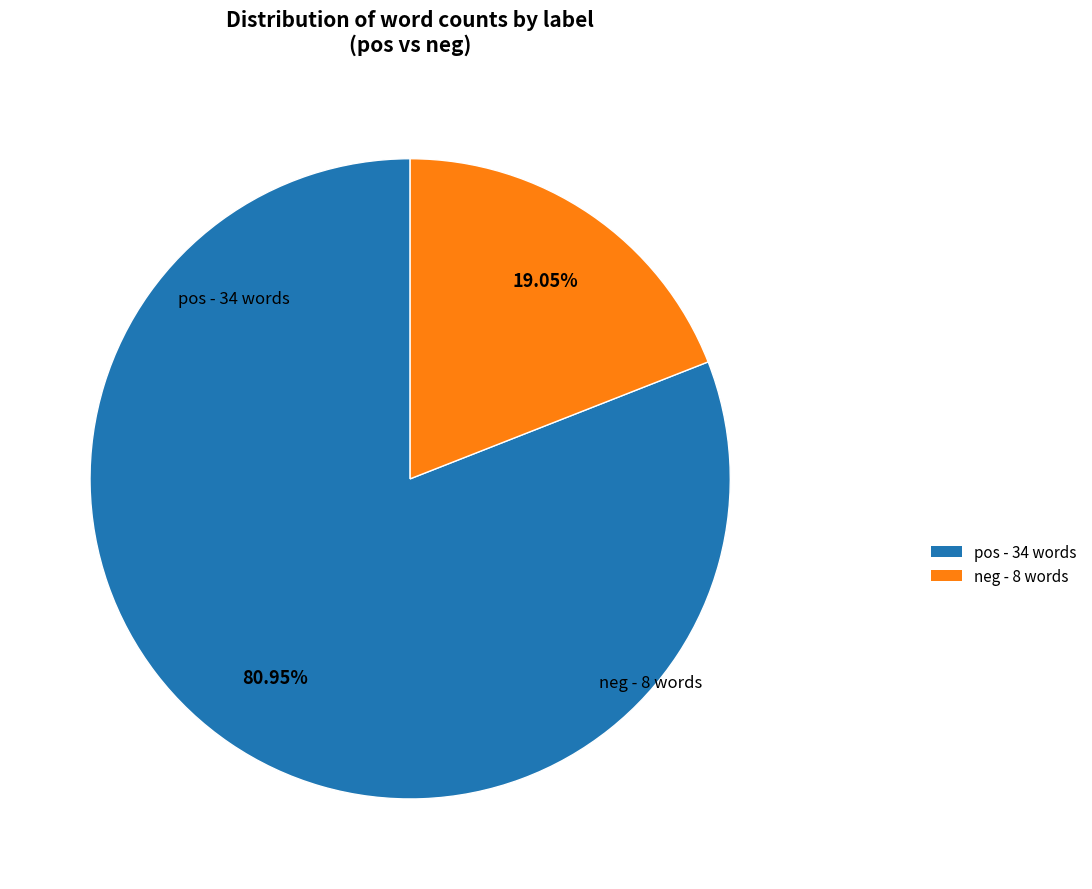

What percentage do pos and neg together represent?

100.0%